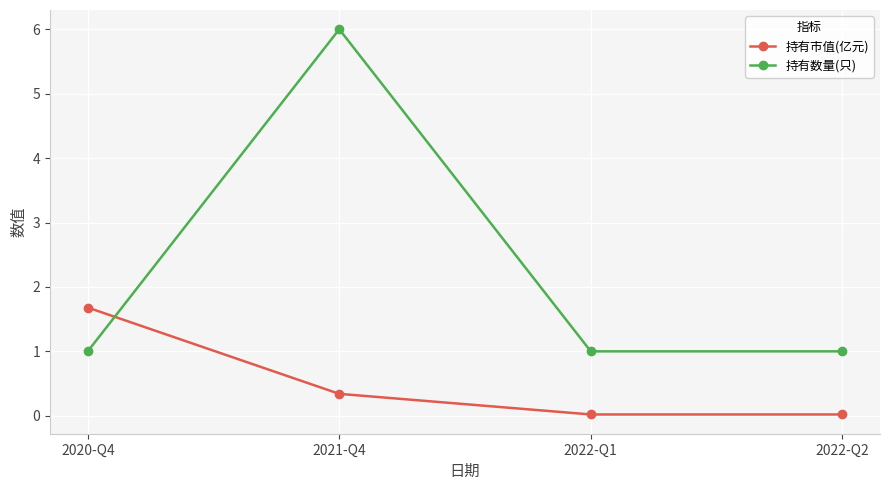

Read the 持有数量(只) value at 2020-Q4.

1.0